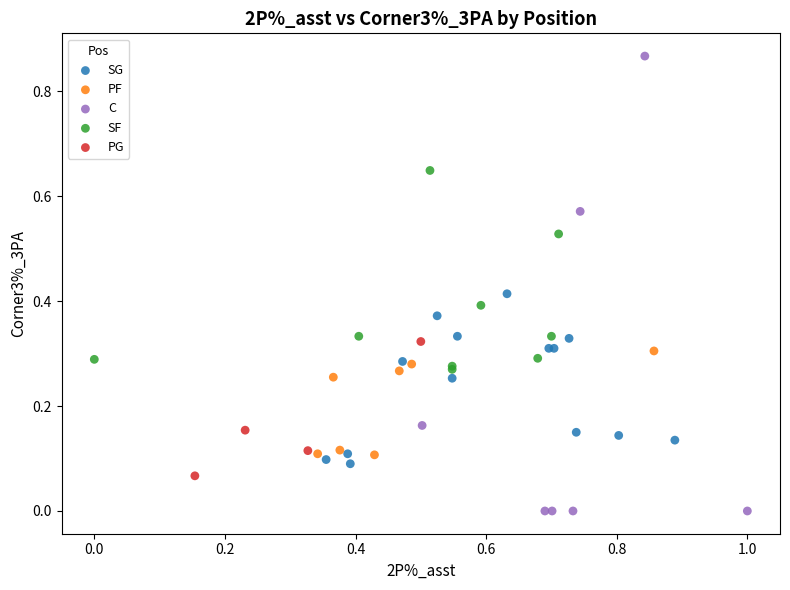

Which series contains the highest Y value?

C